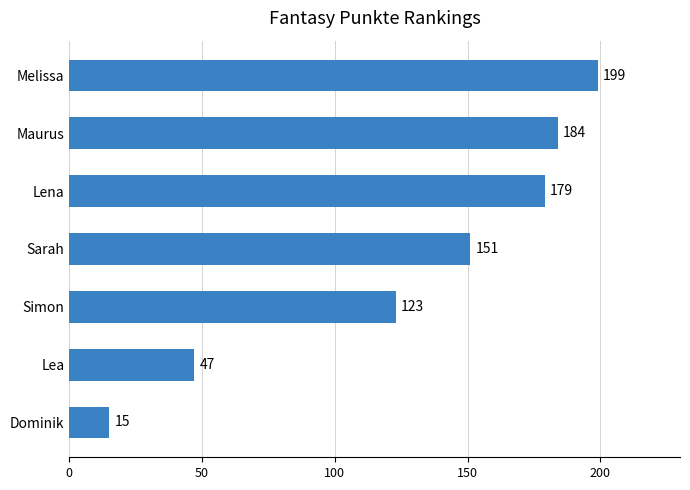

What is the smallest value displayed?

15